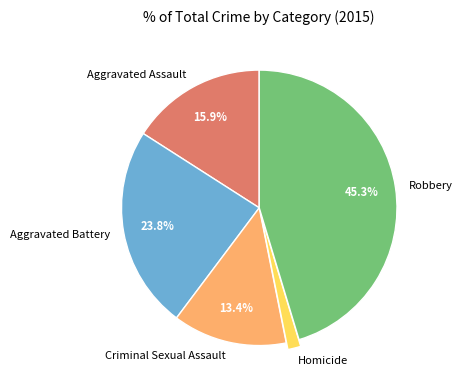

How much of the chart is everything except Aggravated Battery?

76.2%